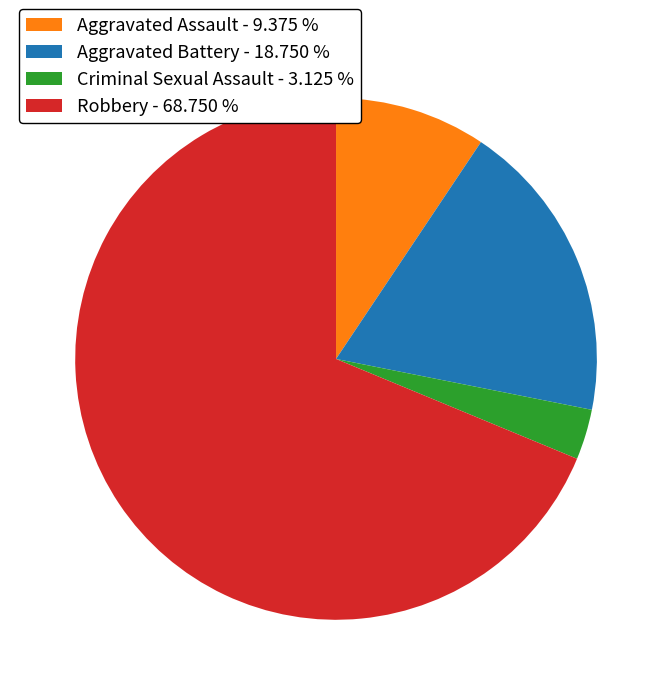

Rank the categories by value from lowest to highest.

Criminal Sexual Assault, Aggravated Assault, Aggravated Battery, Robbery